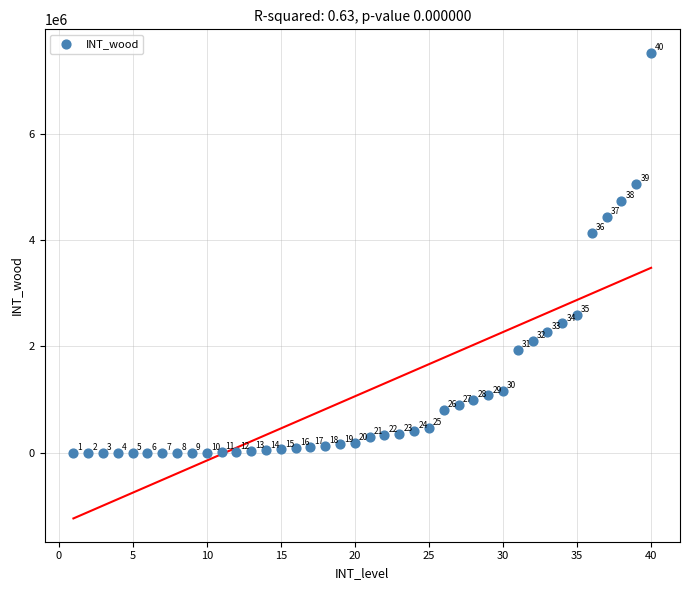

What Y value in the scatter plot is closest to 3761043?

4130391